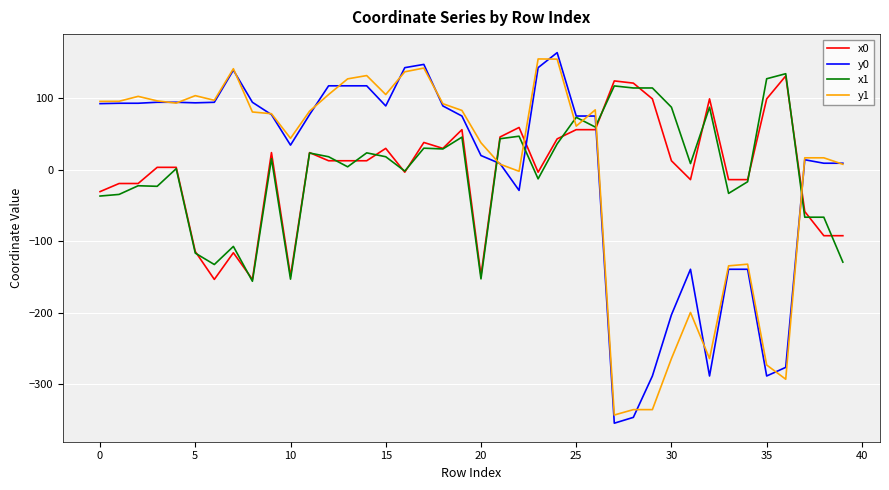

What is the smallest value displayed?

-354.9